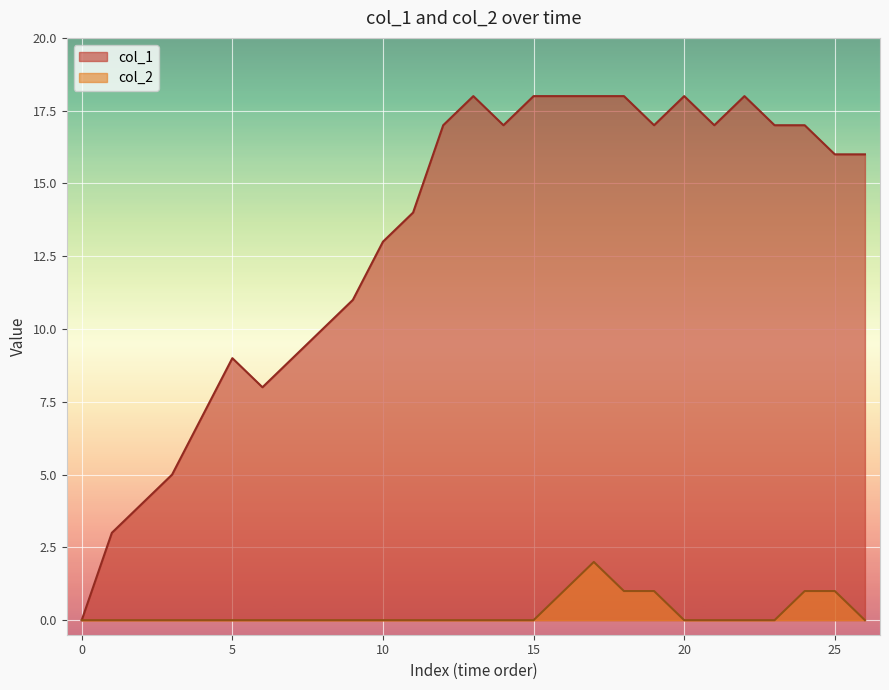

Which series has the widest spread of values?

col_1